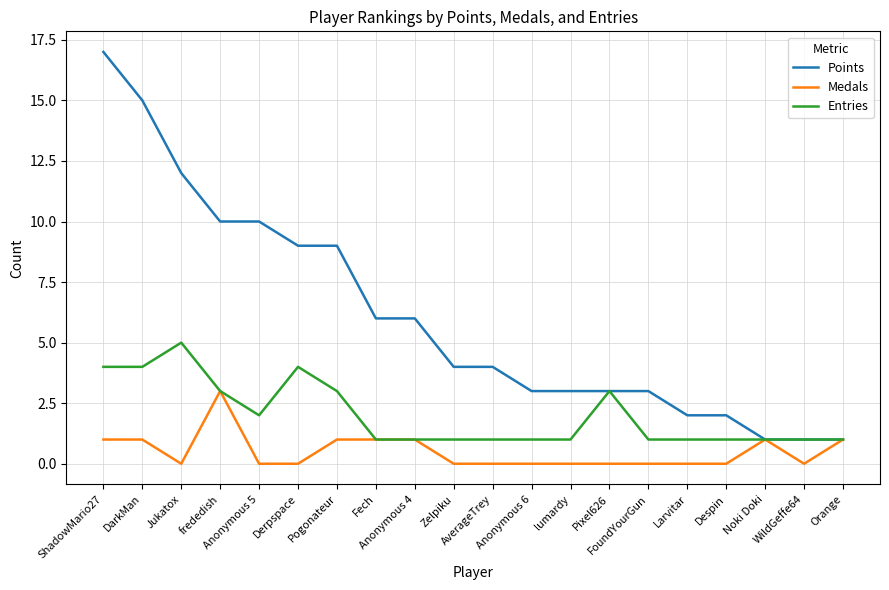

Reading right to left, what are all the values shown in this chart?

Points: Orange=1	WildGeffe64=1	Noki Doki=1	Despin=2	Larvitar=2	FoundYourGun=3	Pixel626=3	lumardy=3	Anonymous 6=3	AverageTrey=4	Zelpiku=4	Anonymous 4=6	Fech=6	Pogonateur=9	Derpspace=9	Anonymous 5=10	frededish=10	Jukatox=12	DarkMan=15	ShadowMario27=17
Medals: Orange=1	WildGeffe64=0	Noki Doki=1	Despin=0	Larvitar=0	FoundYourGun=0	Pixel626=0	lumardy=0	Anonymous 6=0	AverageTrey=0	Zelpiku=0	Anonymous 4=1	Fech=1	Pogonateur=1	Derpspace=0	Anonymous 5=0	frededish=3	Jukatox=0	DarkMan=1	ShadowMario27=1
Entries: Orange=1	WildGeffe64=1	Noki Doki=1	Despin=1	Larvitar=1	FoundYourGun=1	Pixel626=3	lumardy=1	Anonymous 6=1	AverageTrey=1	Zelpiku=1	Anonymous 4=1	Fech=1	Pogonateur=3	Derpspace=4	Anonymous 5=2	frededish=3	Jukatox=5	DarkMan=4	ShadowMario27=4